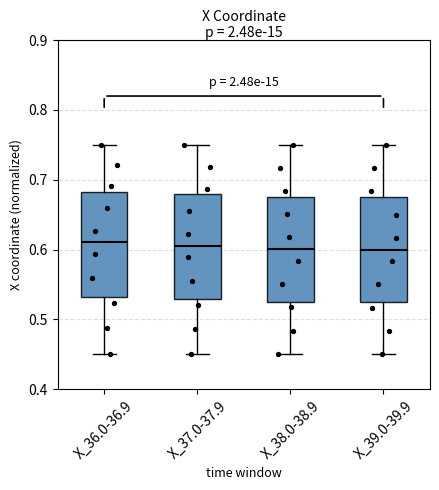

Reading left to right, read every box against the y-axis: the position of its median line, the range the box covers, and the ends of its whiskers. The values are not printed on the chart, so give them approximately, as read against the axis.

X_36.0-36.9: median 0.61, box 0.53 to 0.68, whiskers 0.45 to 0.75
X_37.0-37.9: median 0.61, box 0.53 to 0.68, whiskers 0.45 to 0.75
X_38.0-38.9: median 0.60, box 0.53 to 0.68, whiskers 0.45 to 0.75
X_39.0-39.9: median 0.60, box 0.53 to 0.68, whiskers 0.45 to 0.75